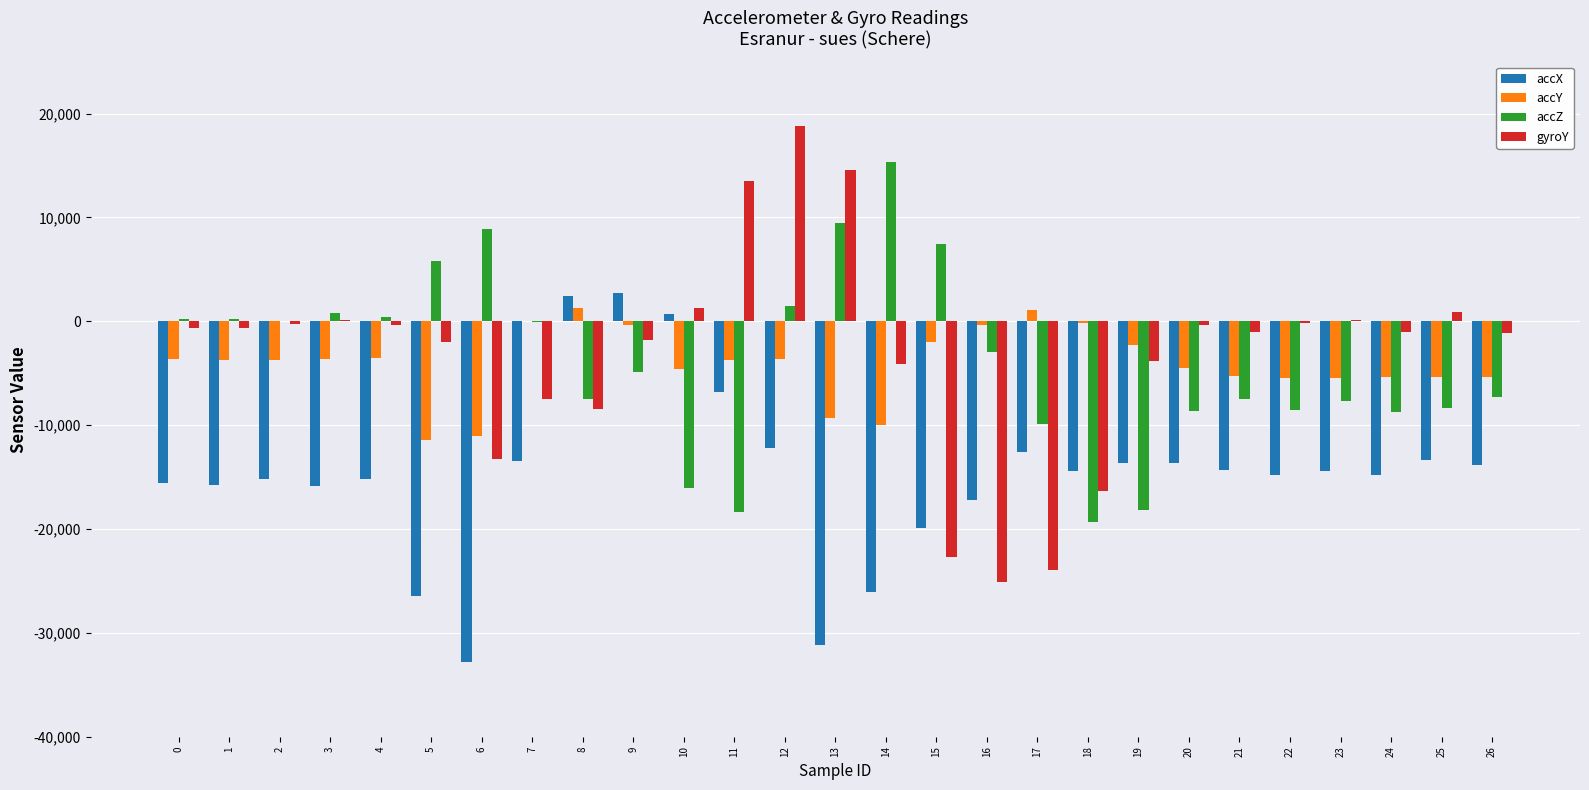

What is the sum of all accY values?

-111560